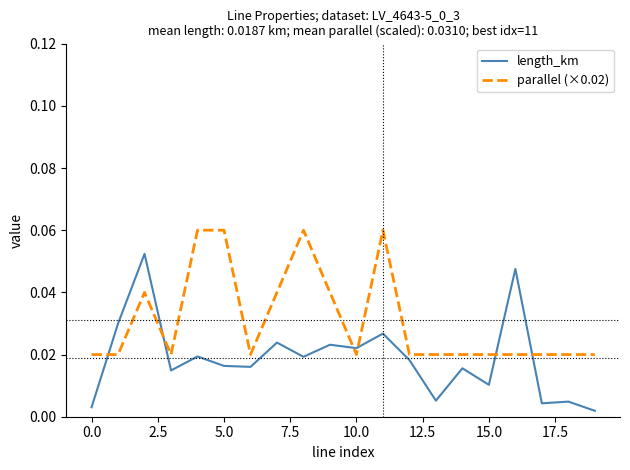

What are all the series names shown in the legend?

length_km, parallel (×0.02)